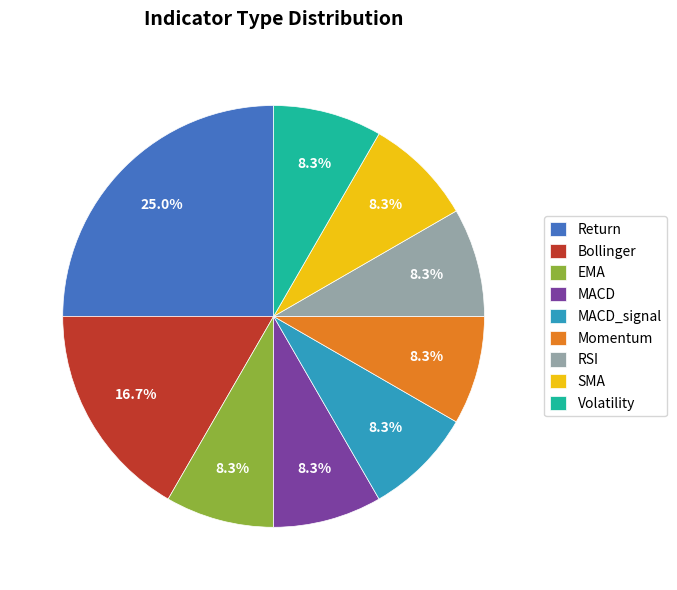

How many segments does this pie chart have?

9